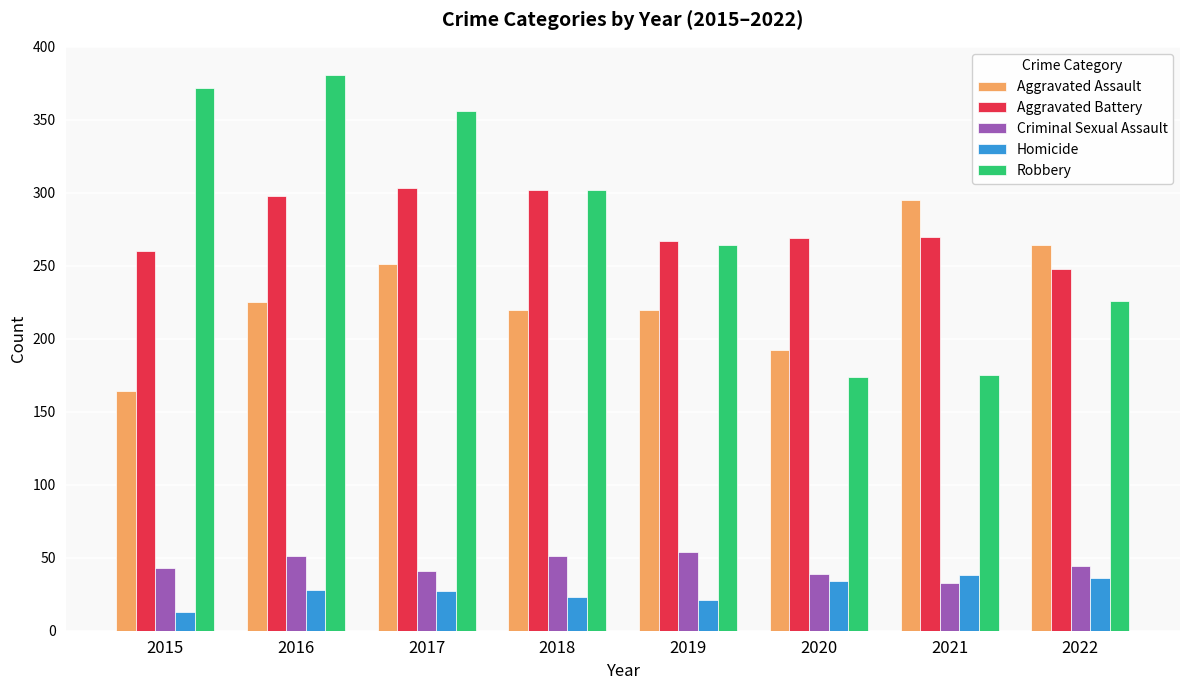

Where is Robbery nearest to the value 277?

2019